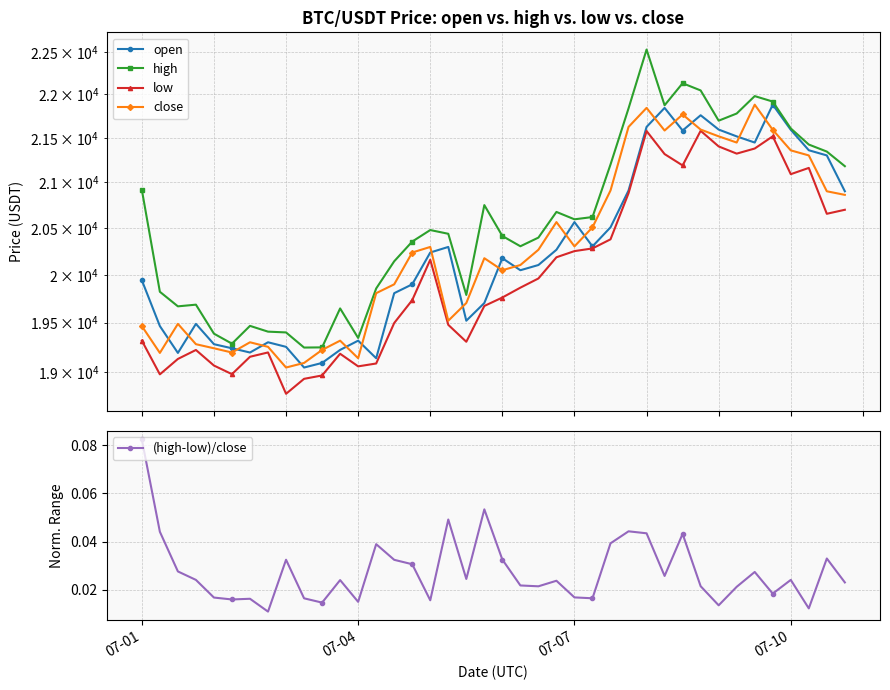

True or false: (high-low)/close has more than 0 points higher than both neighbors.

True